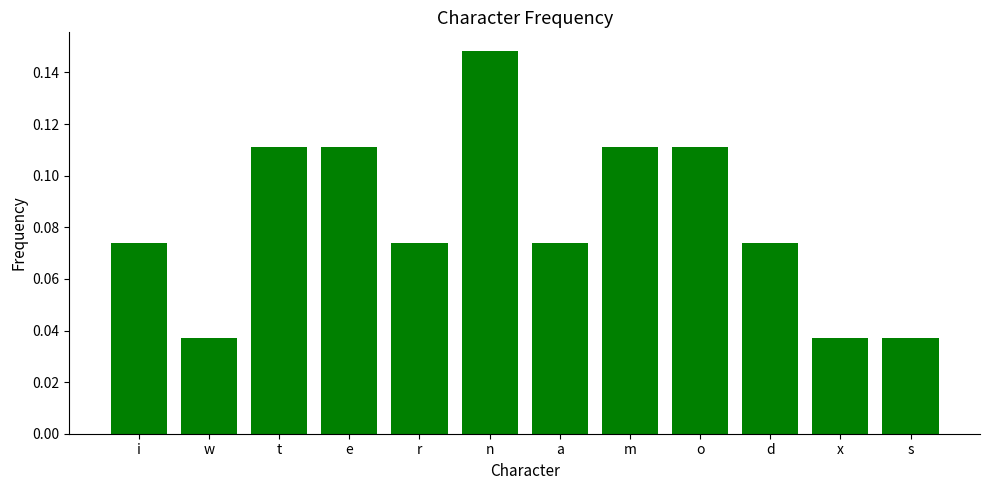

Which category has the highest value across all series?

n